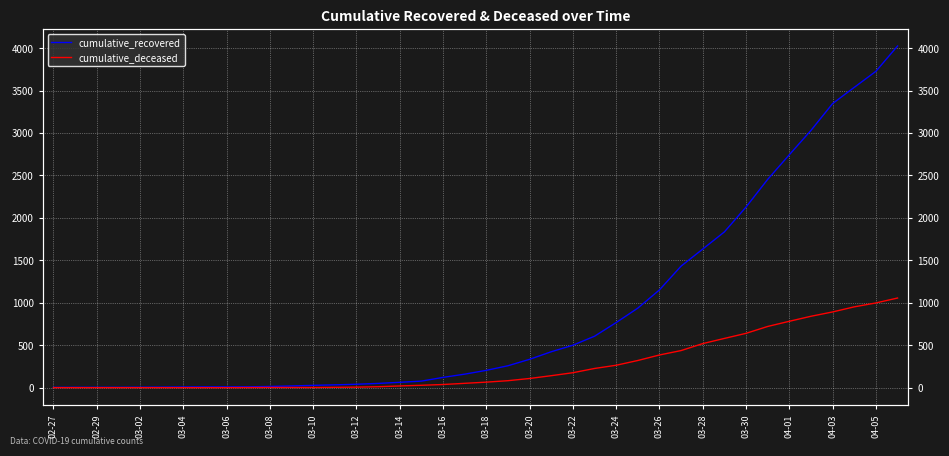

Rank the series by their maximum value, from lowest to highest.

cumulative_deceased, cumulative_recovered